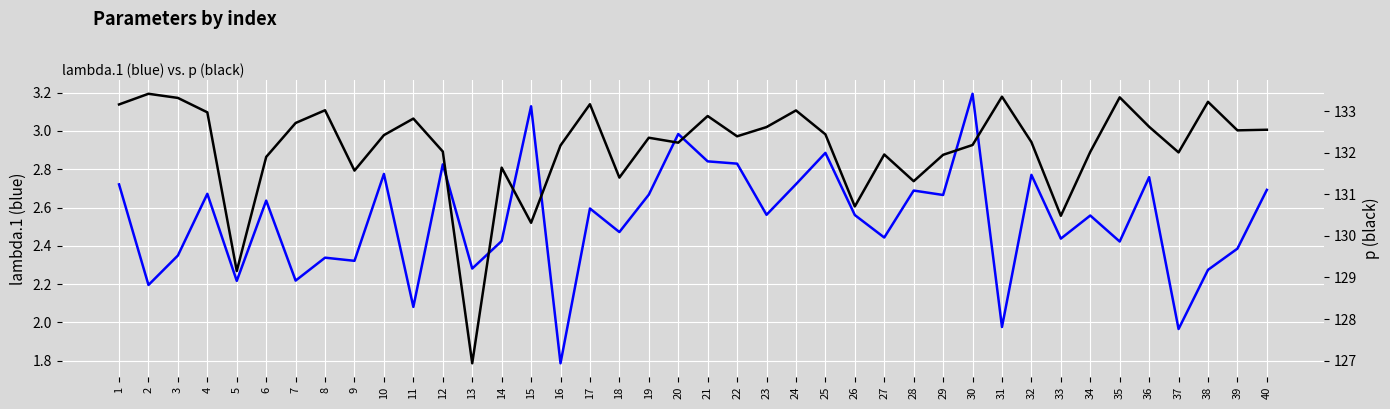

What is the highest value of the lambda.1 series?

3.2